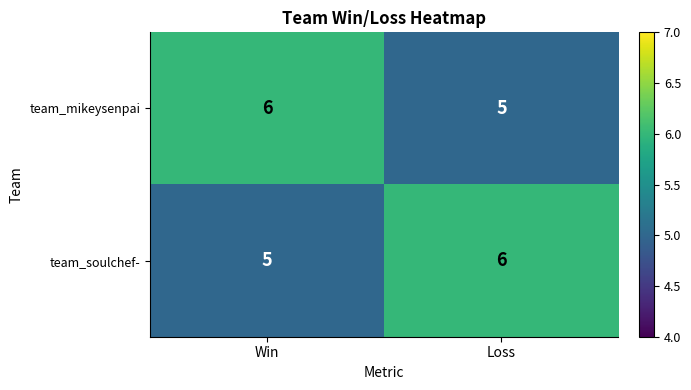

The value of team_soulchef- at Loss is 4. True or false?

False